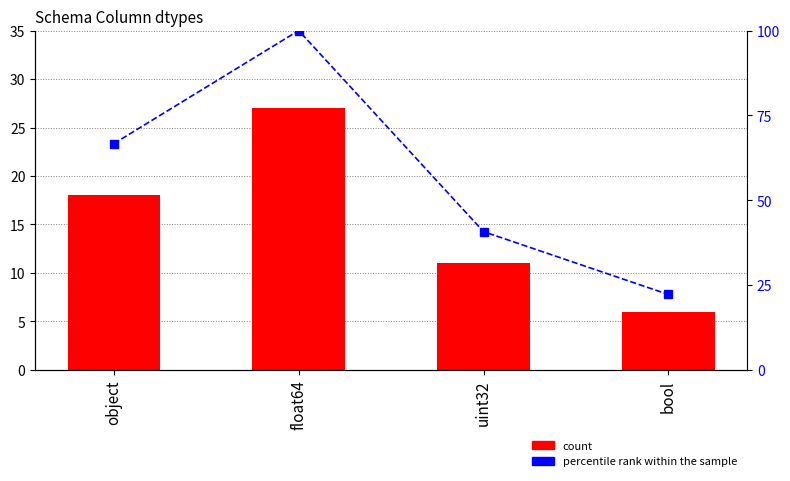

At which category is the sum across all series the highest?

float64